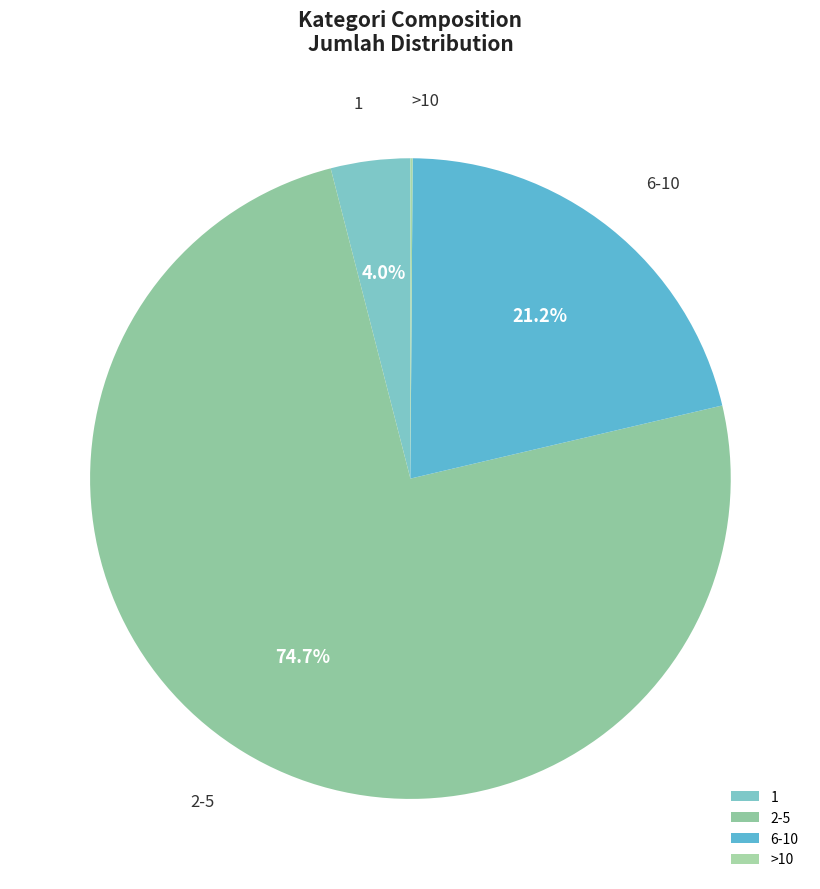

What is the majority slice?

2-5